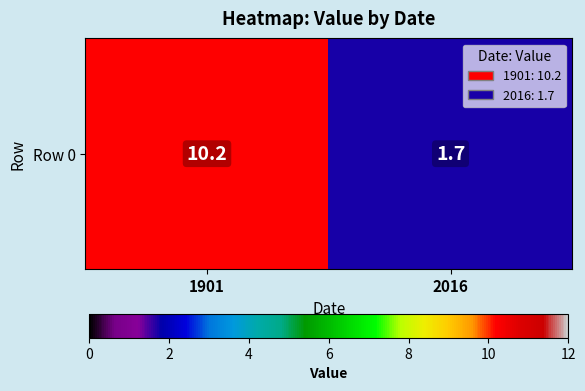

The value at 2016 is 1.7. True or false?

True